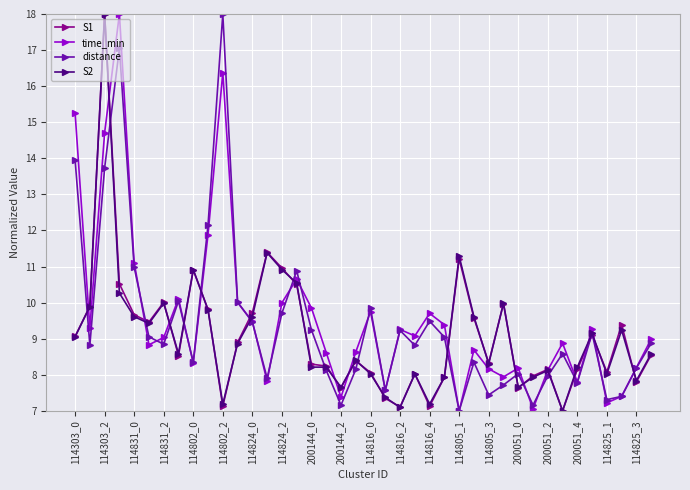

What is the maximum value for S2?

18.0